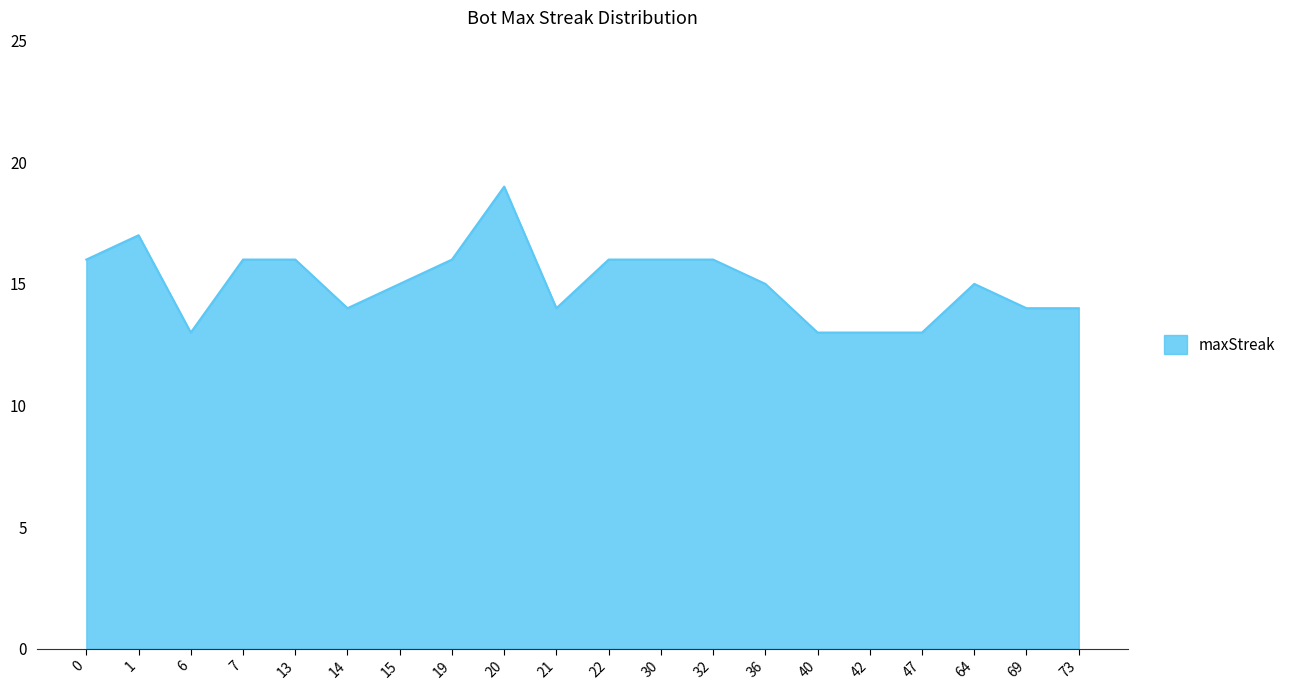

What is the sum of all values?

301